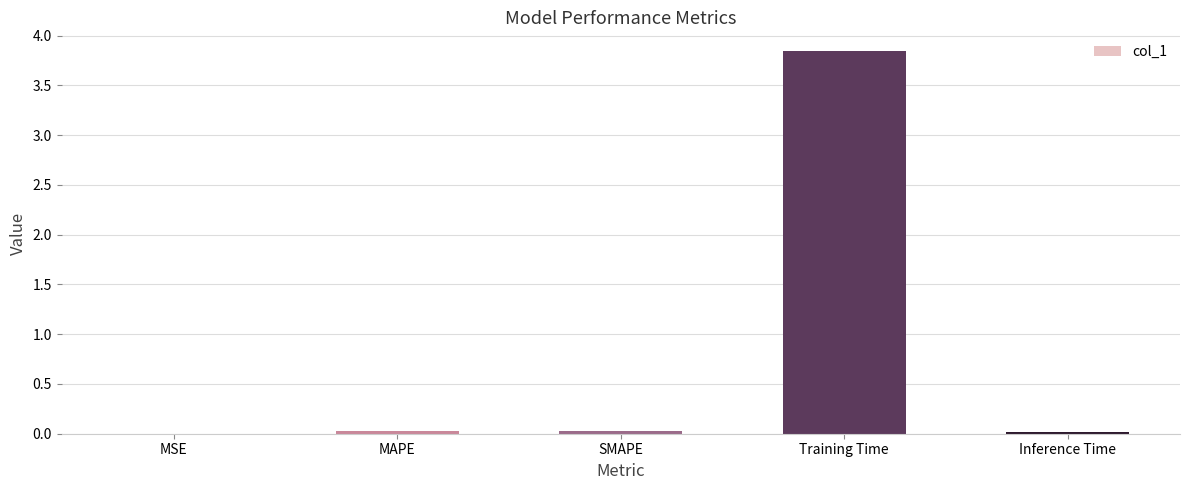

The chart shows a value of 3.8 at Training Time. True or false?

True